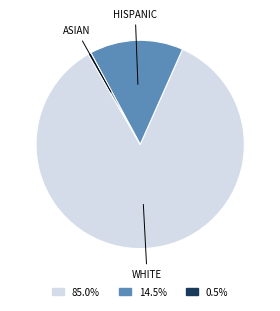

Does any single category account for the majority?

Yes